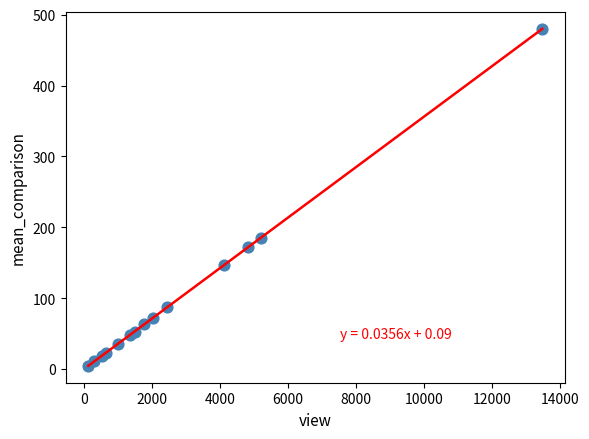

What Y value in the scatter plot is closest to 242?

185